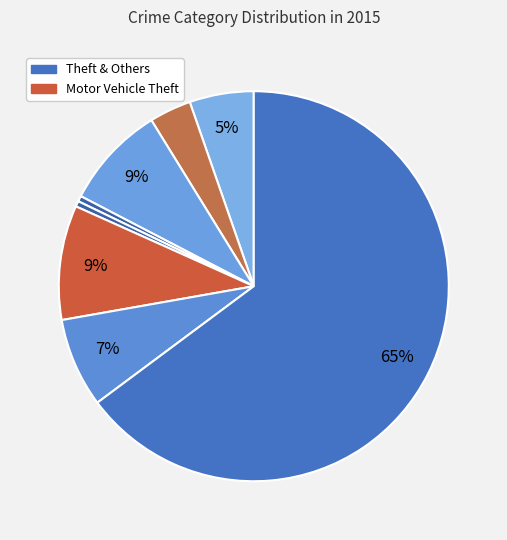

To the nearest percent, what is the average slice percentage?

12%